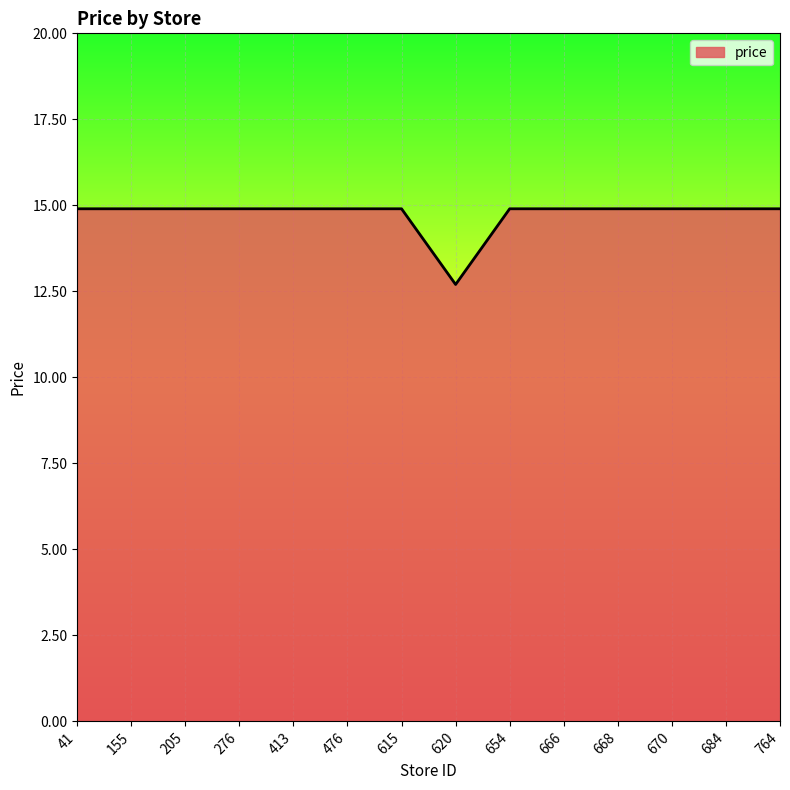

What is the difference between the maximum and minimum values?

2.2